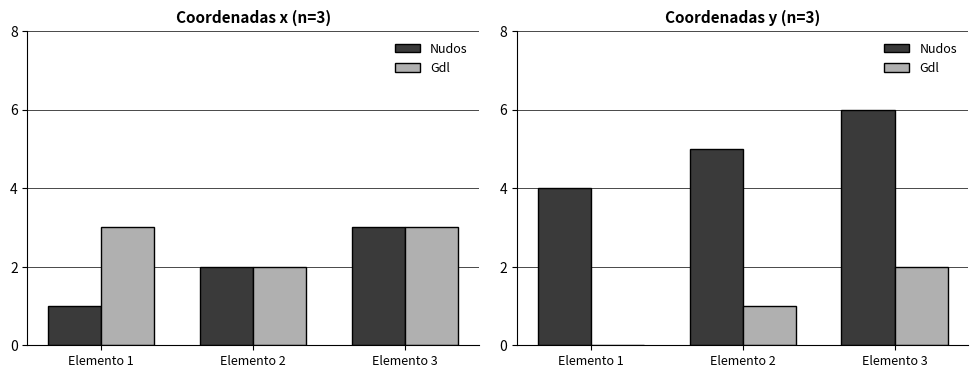

What is the difference between the maximum and minimum values in the Nudos series?

2